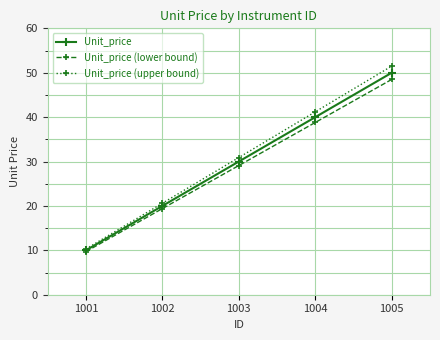

What is the difference between the highest and lowest values at 1001?

0.6